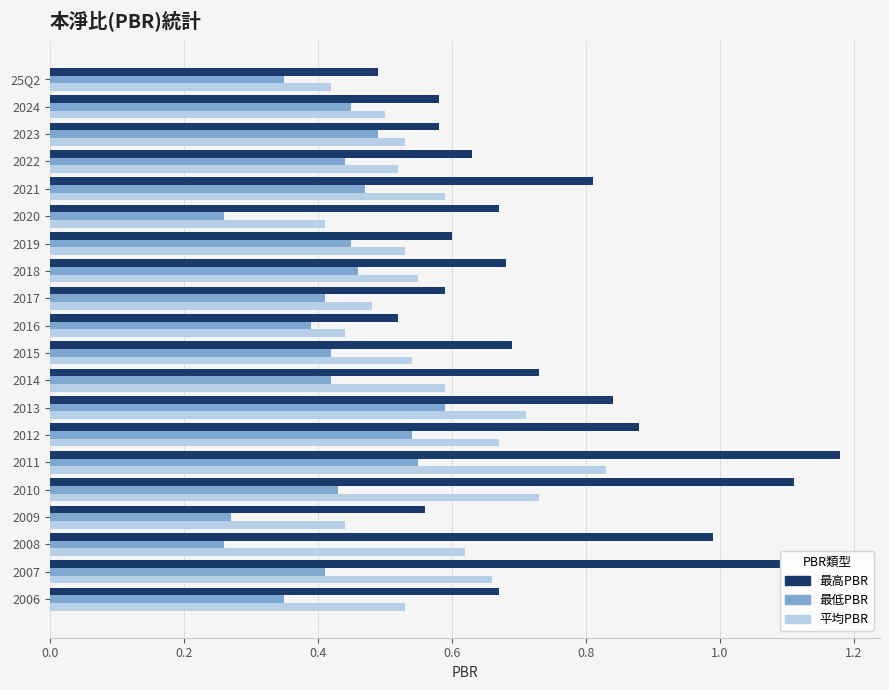

Is the value of 最高PBR at 2011 greater than the value of 最低PBR at 2014?

Yes